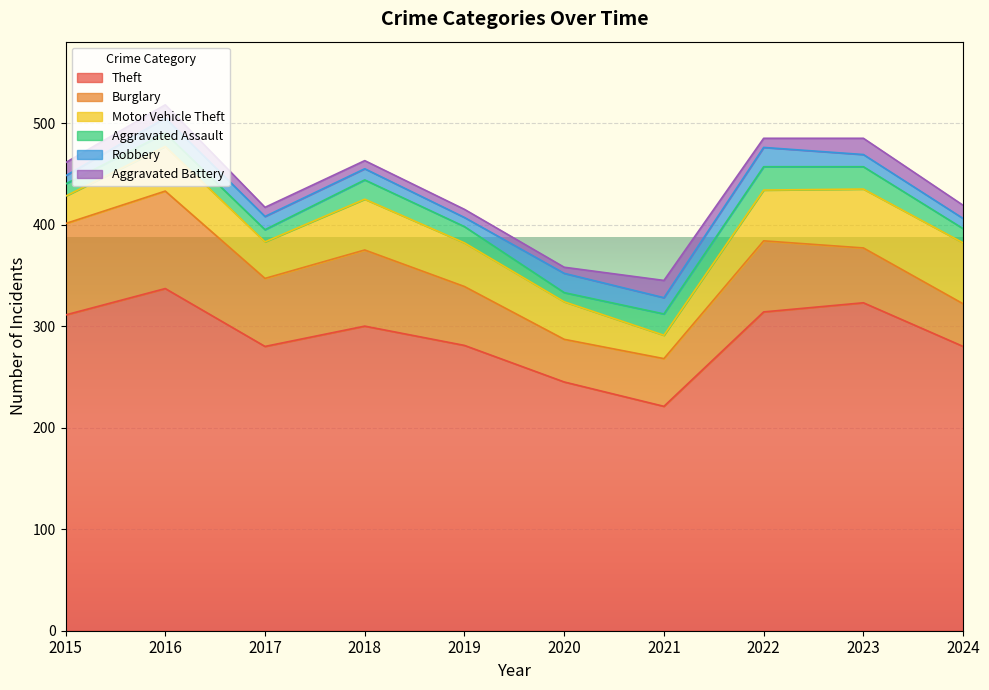

How many lines are shown in the chart?

6